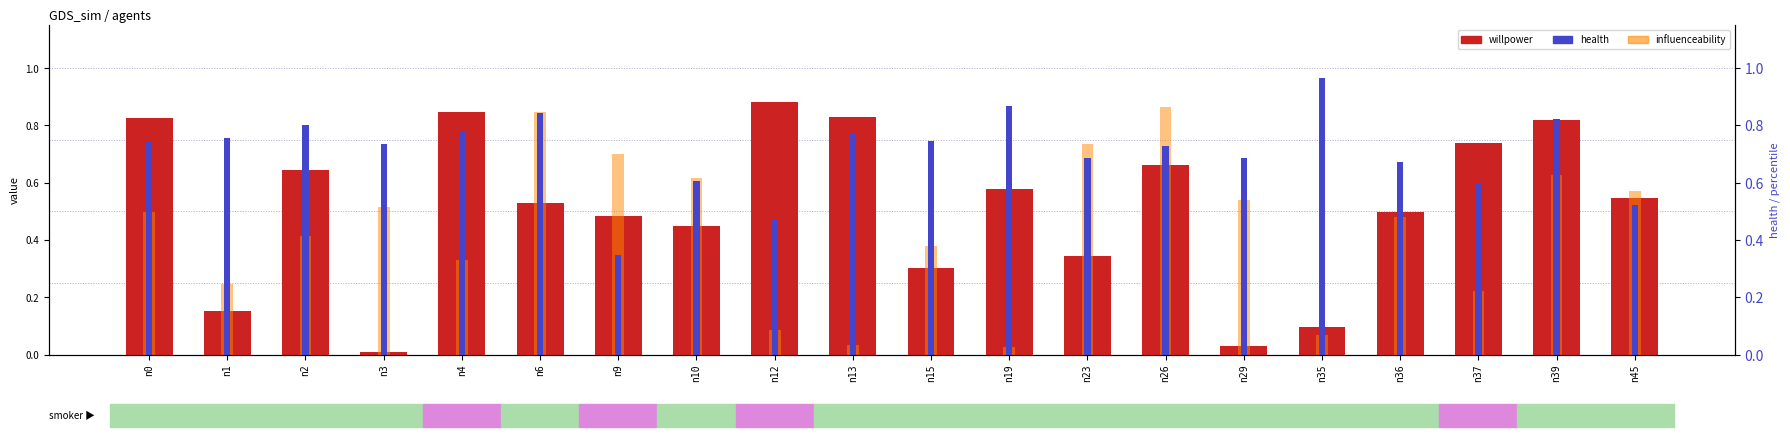

Rank the series at n13 from lowest to highest value.

influenceability, health, willpower